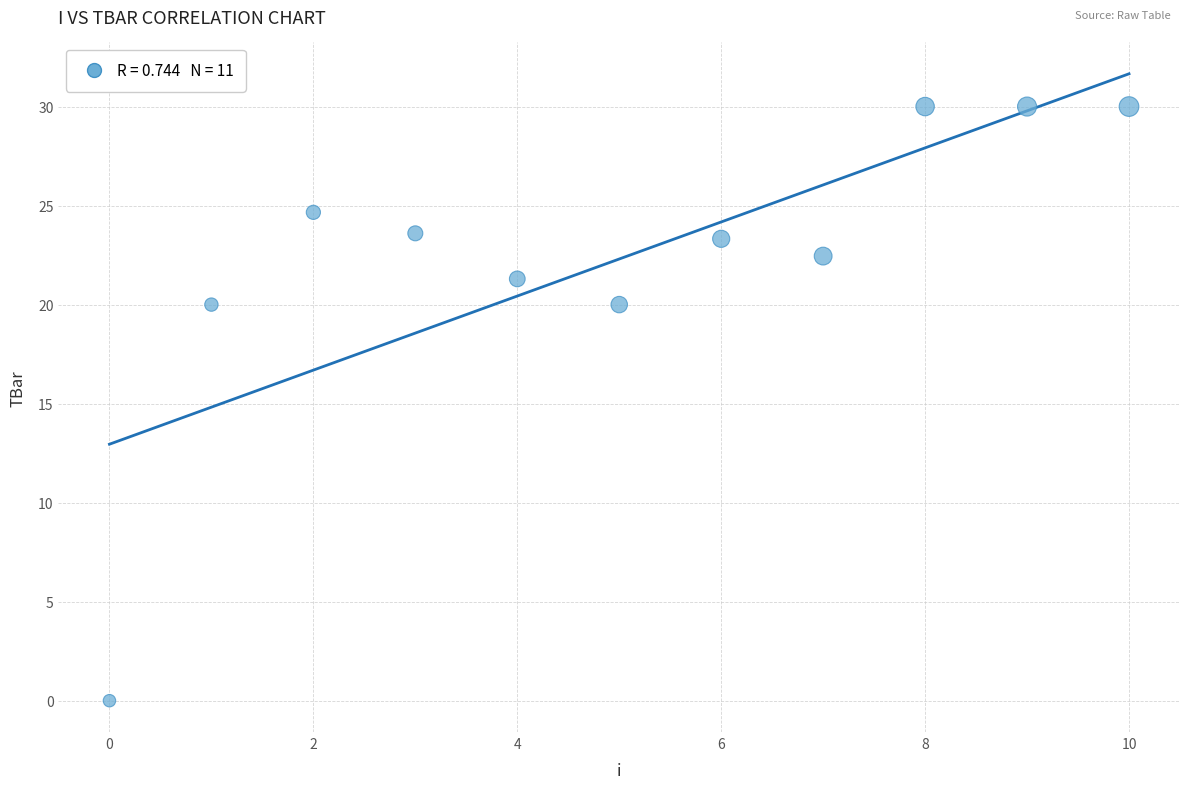

What is the average Y value?

22.3